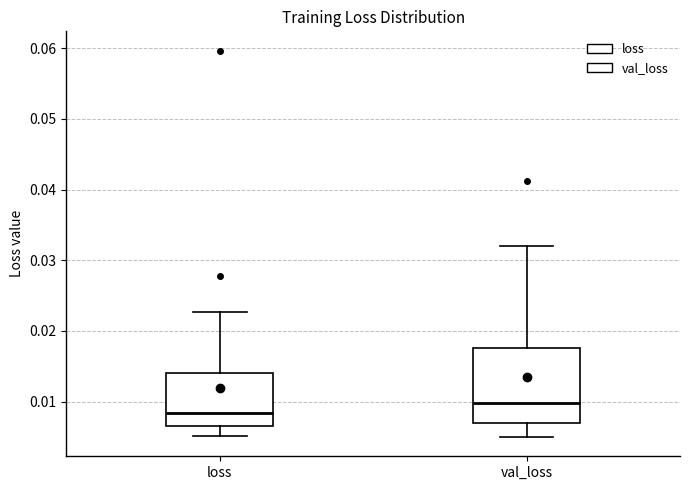

Reading left to right, read every box against the y-axis: the position of its median line, the range the box covers, and the ends of its whiskers. The values are not printed on the chart, so give them approximately, as read against the axis.

loss: median 0.008, box 0.007 to 0.014, whiskers 0.005 to 0.023
val_loss: median 0.010, box 0.007 to 0.018, whiskers 0.005 to 0.032